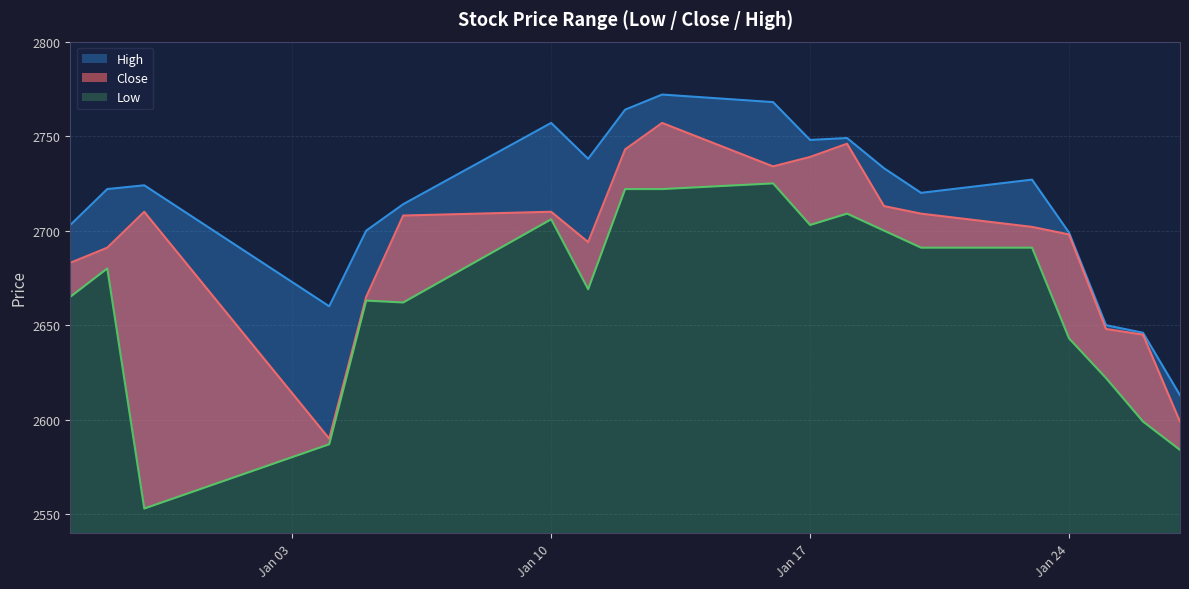

At which label does Close reach its peak?

2017-01-13